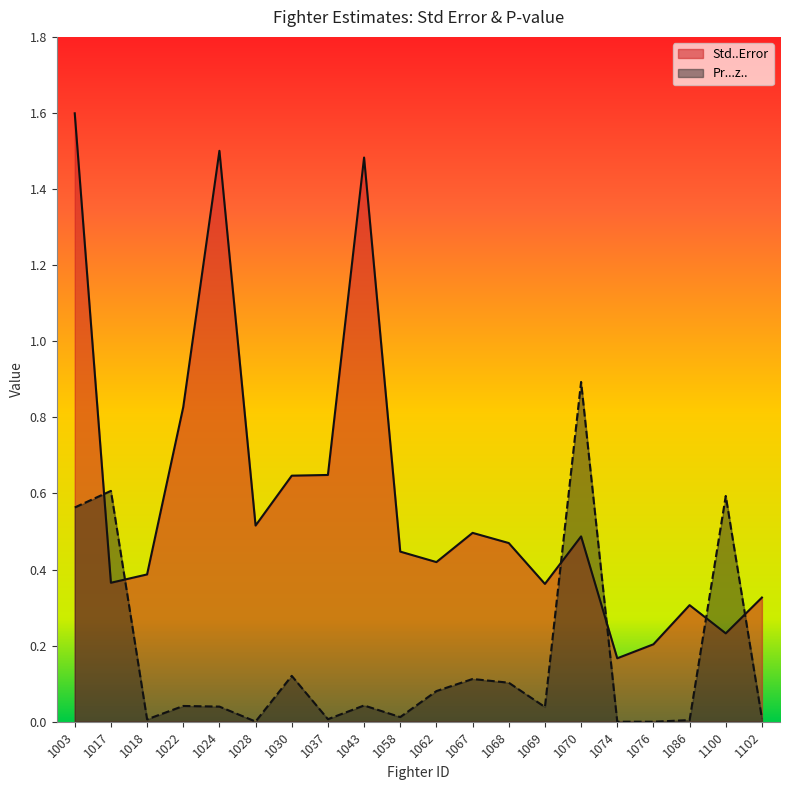

At which category is the sum across all series the highest?

1003